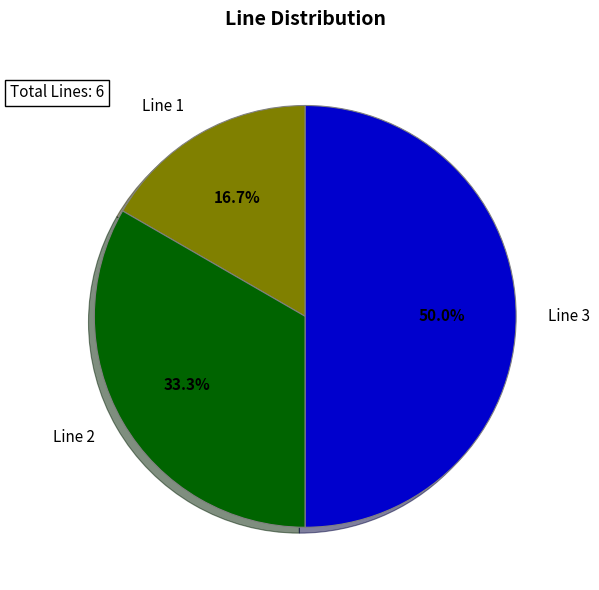

To the nearest percent, what portion does Line 1 represent?

17%